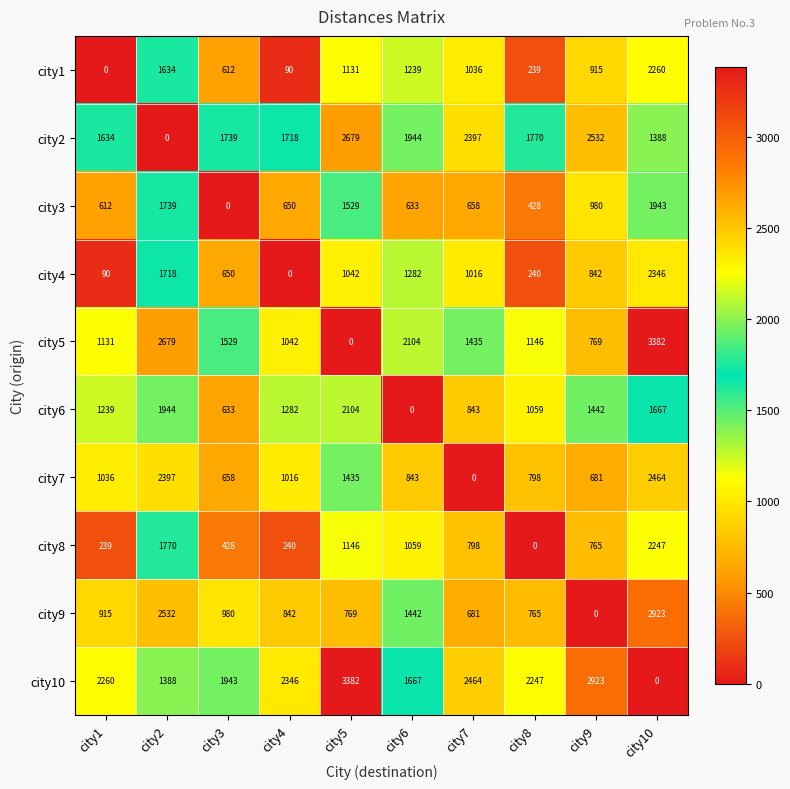

What is the greatest value displayed?

3382